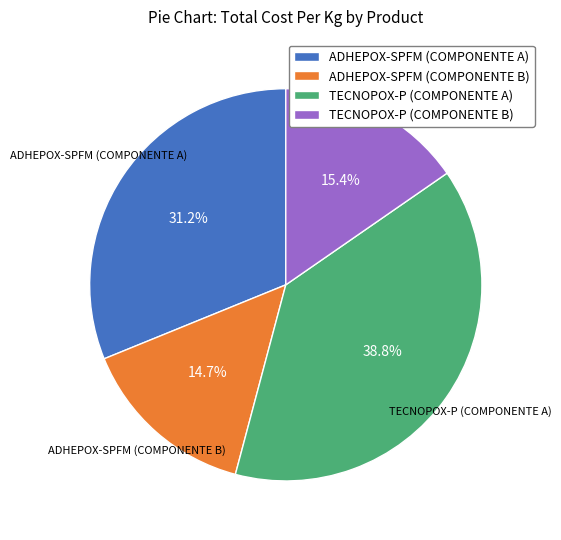

Which category has the biggest portion of the pie?

TECNOPOX-P (COMPONENTE A)